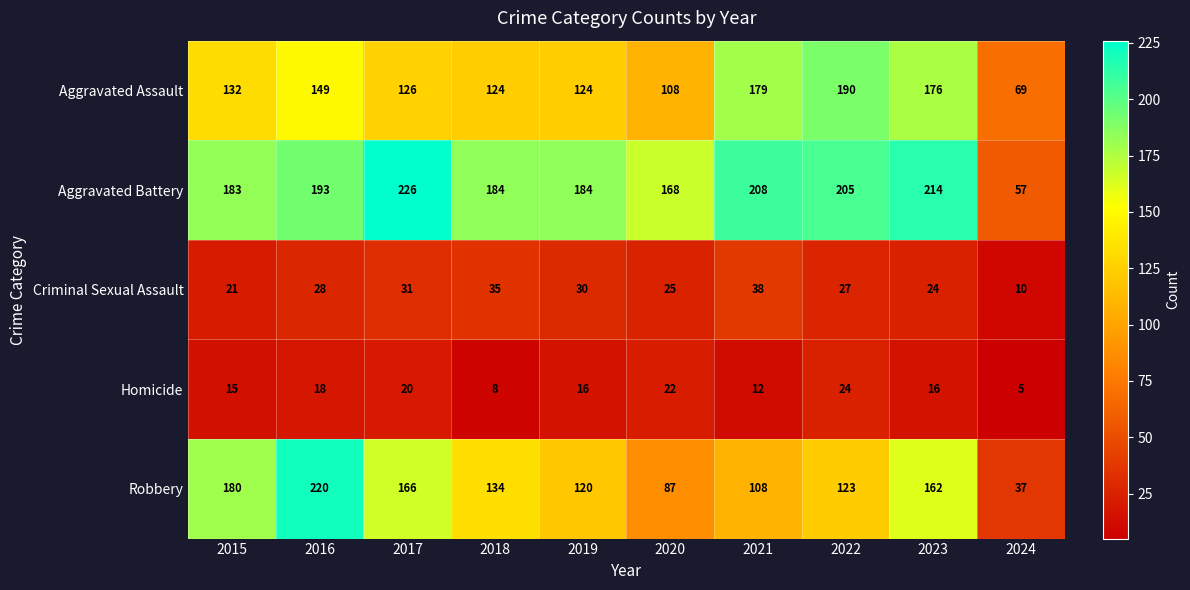

What is the sum of the Homicide values at 2017 and 2021?

32